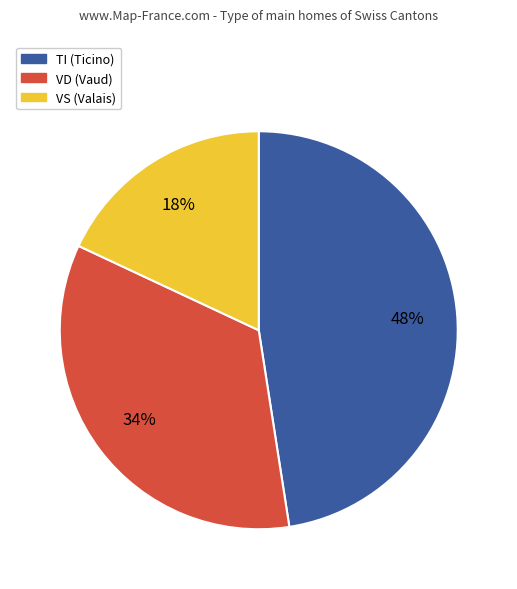

Does VS (Valais) account for over 50% of the chart?

No